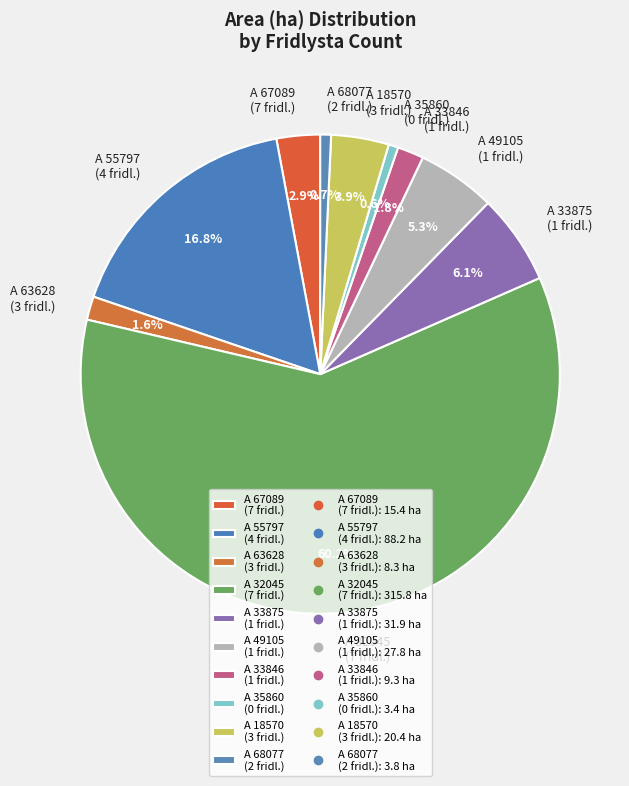

Combined, do A 35860 (0 fridl.) and A 55797 (4 fridl.) account for over 50%?

No